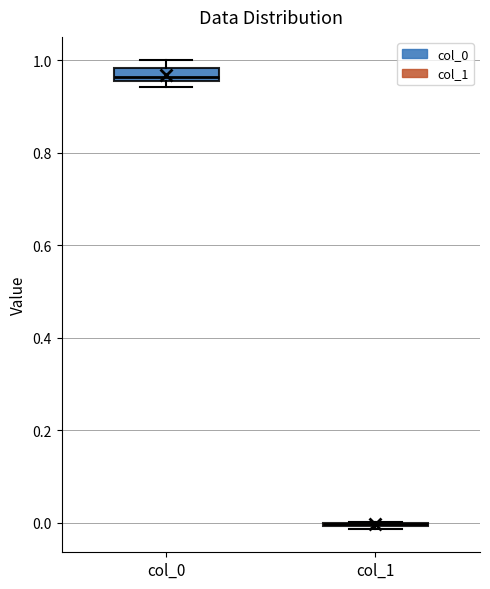

Which box is the tallest, from its lower edge to its upper edge?

col_0